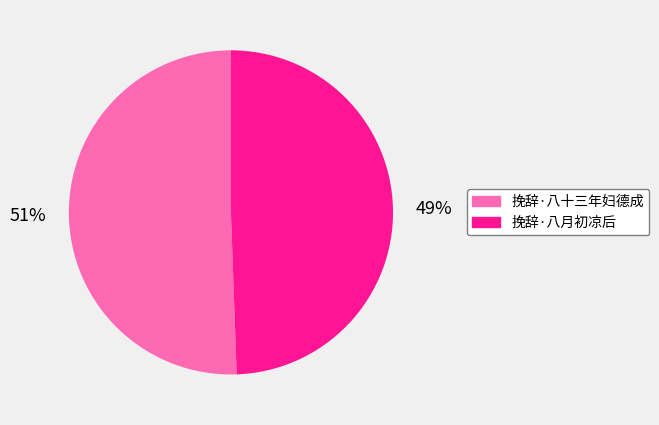

Rank the categories by value from highest to lowest.

挽辞·八十三年妇德成, 挽辞·八月初凉后